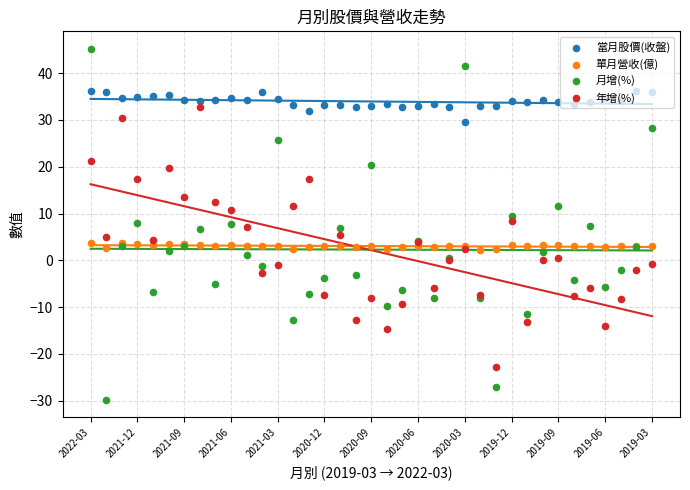

What are all the series names shown in the legend?

當月股價(收盤), 單月營收(億), 月增(%), 年增(%)